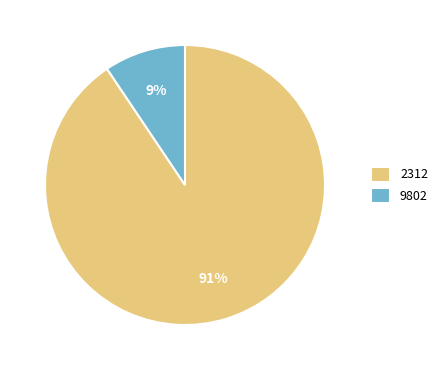

The 2312 slice represents 78% of the pie. True or false?

False